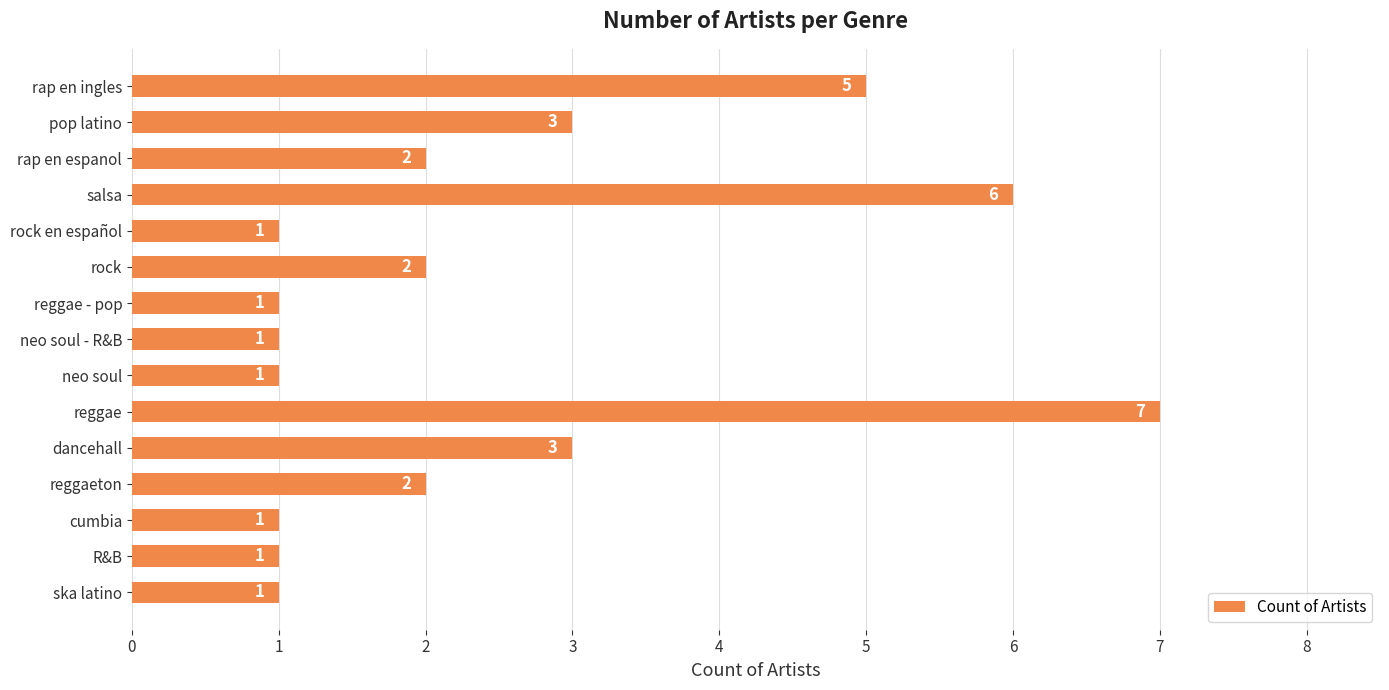

Does the chart contain any negative values?

No